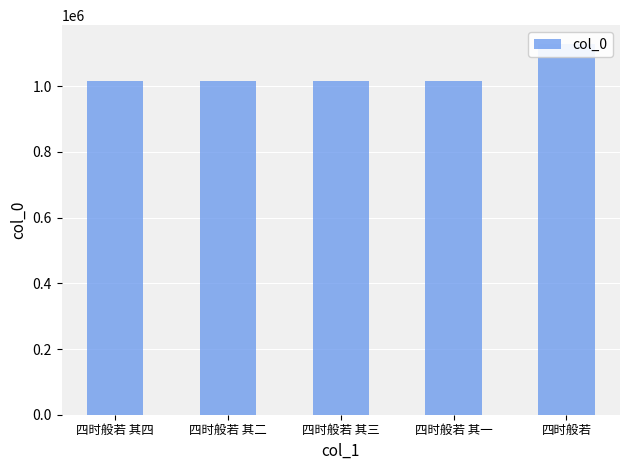

What is the label of the 3rd bar from the left?

四时般若 其三